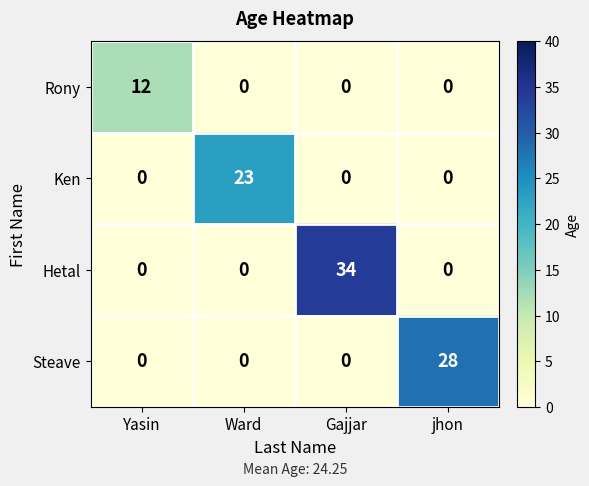

Which series has the widest spread of values?

Hetal